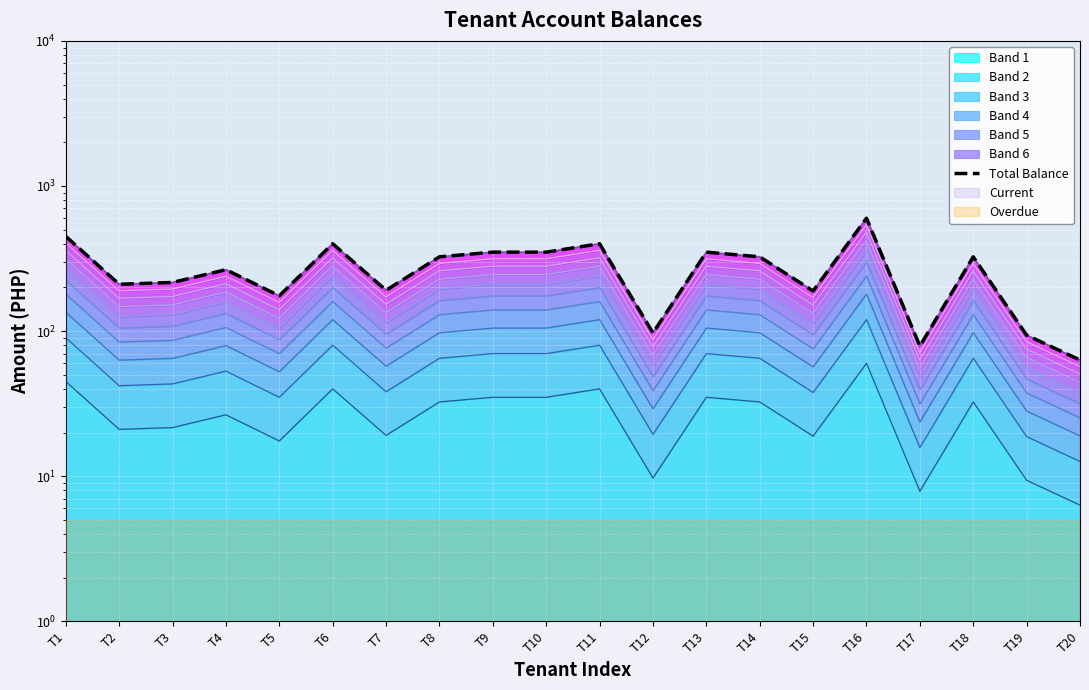

Which label corresponds to the smallest value in the chart?

T20